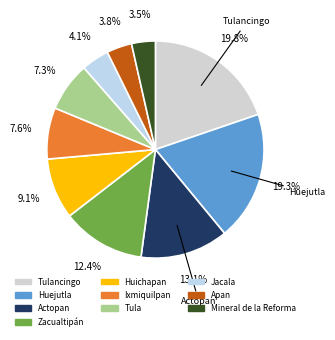

Is there a majority slice in this chart?

No